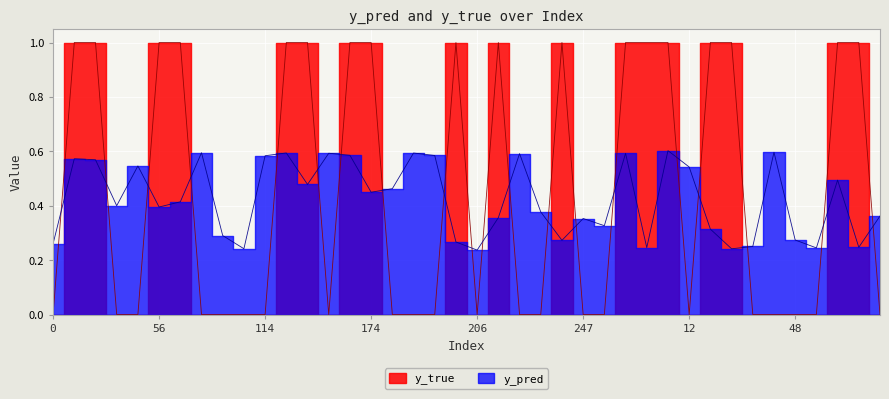

Is it true that y_pred equals 0.4 at 171?

False